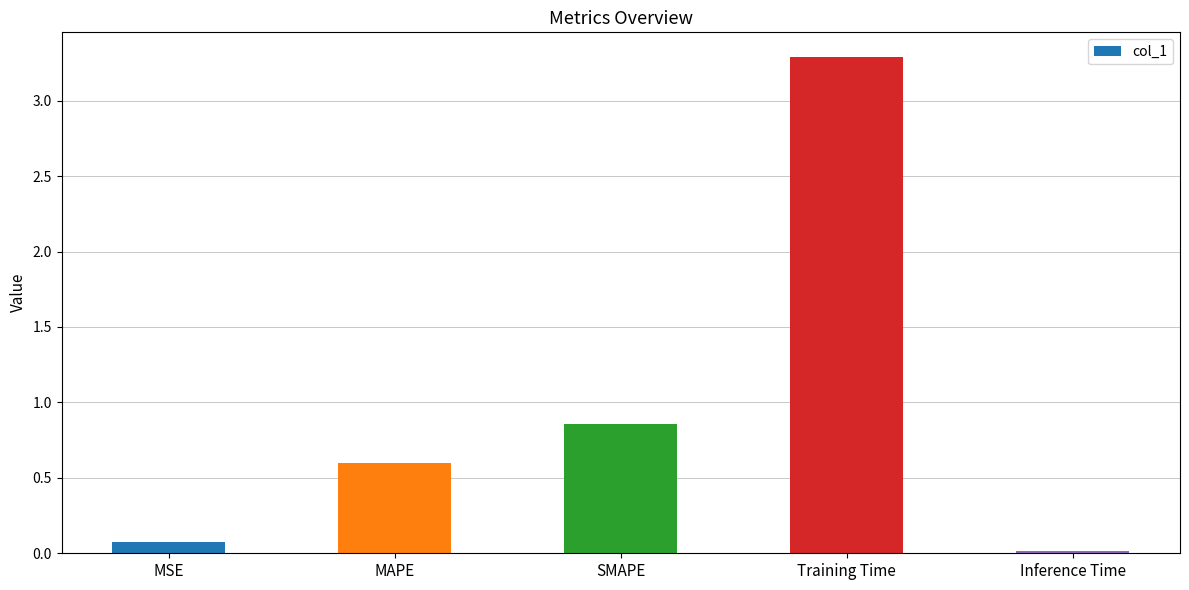

What is the label of the 2nd bar from the left?

MAPE